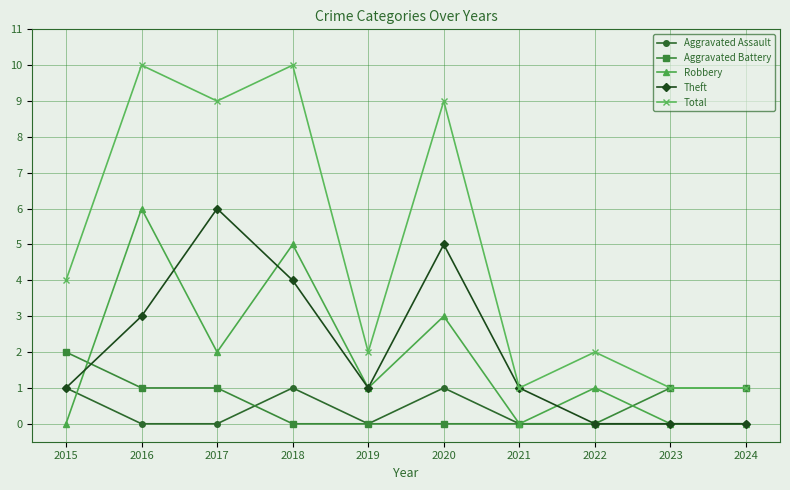

Is the value of Robbery at 2018 greater than the value of Theft at 2015?

Yes